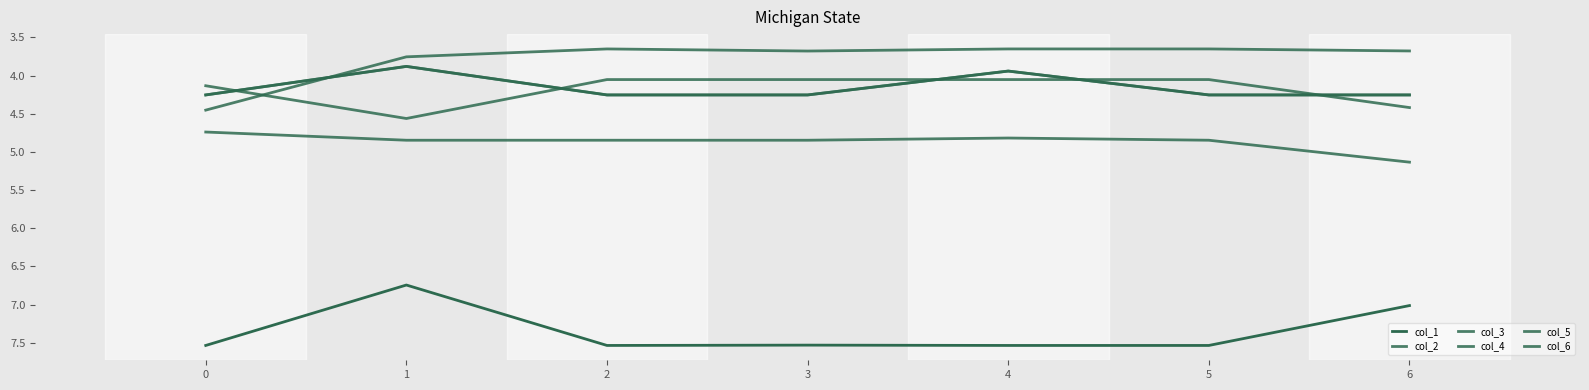

At which label does col_6 reach its minimum?

2